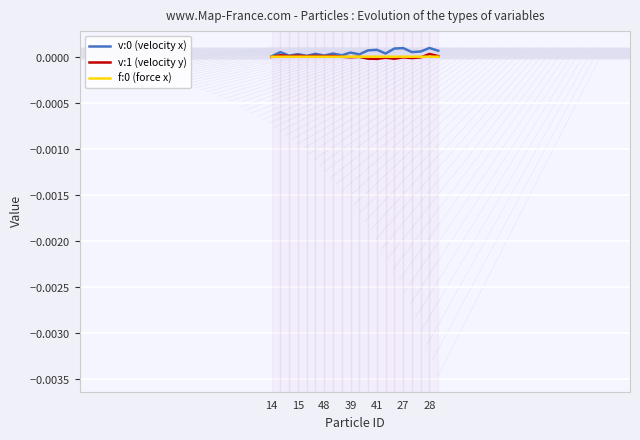

Does the chart display data point markers on the line(s)?

No